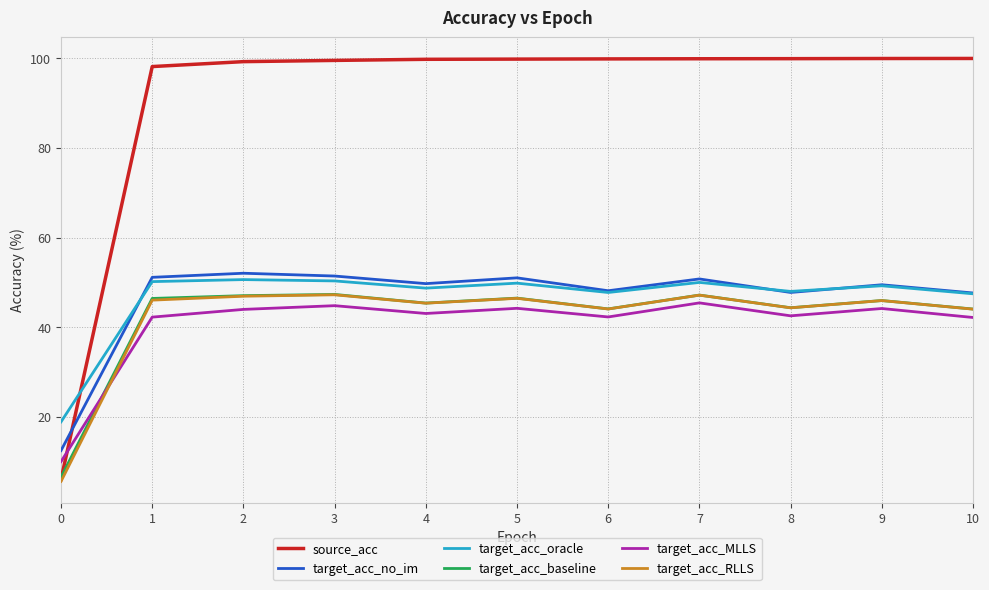

What is the maximum value for target_acc_baseline?

47.3